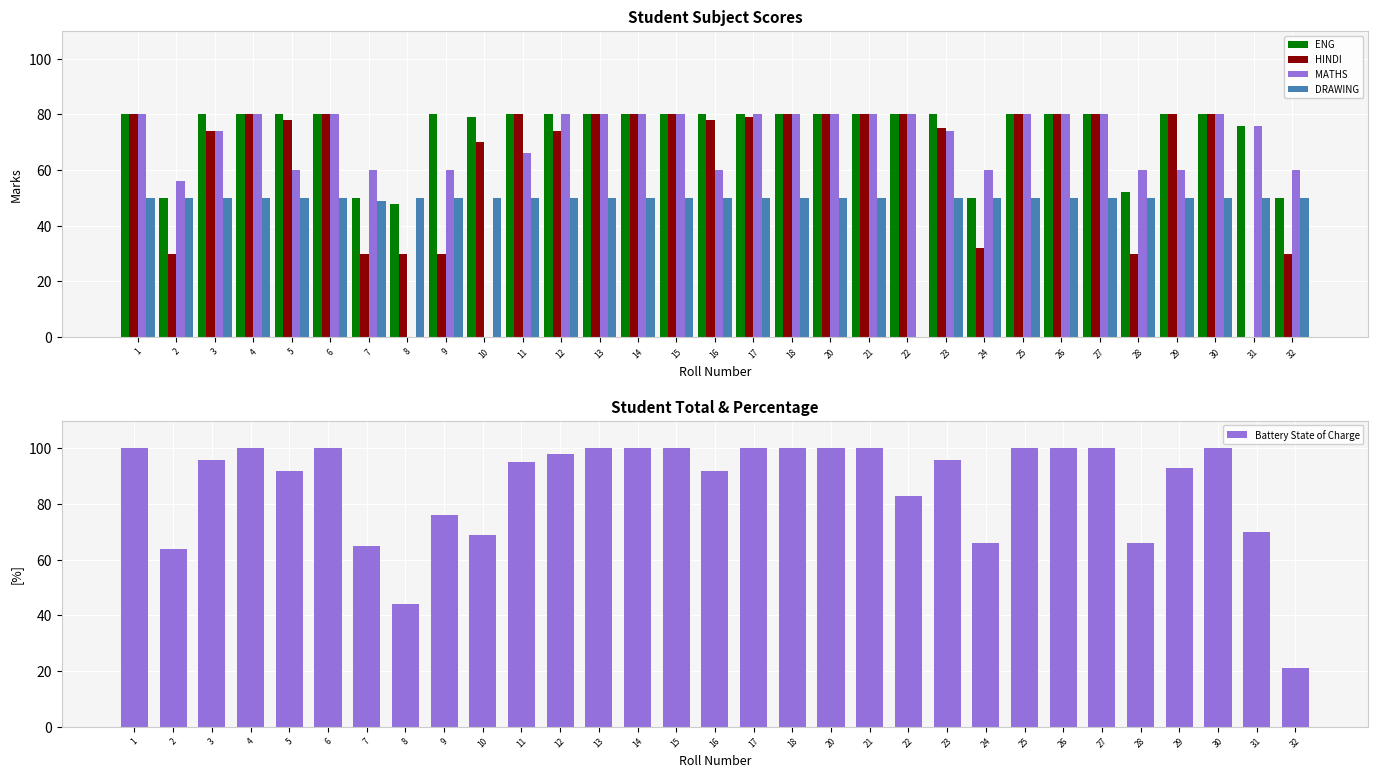

Where is DRAWING nearest to the value 25?

7